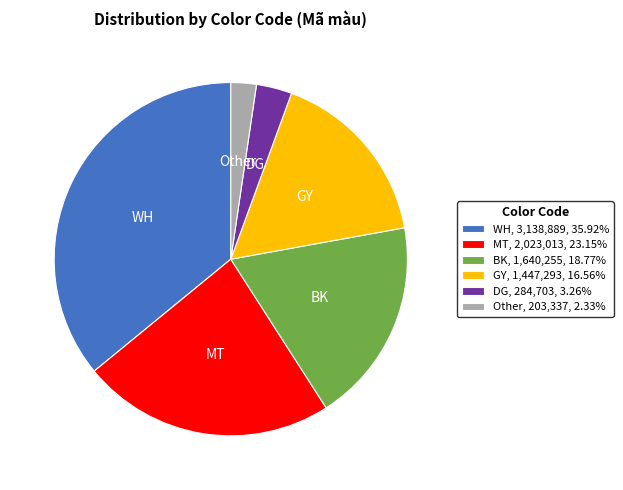

Is the sum of WH, 3,138,889, 35.92% and Other, 203,337, 2.33% greater than half?

No